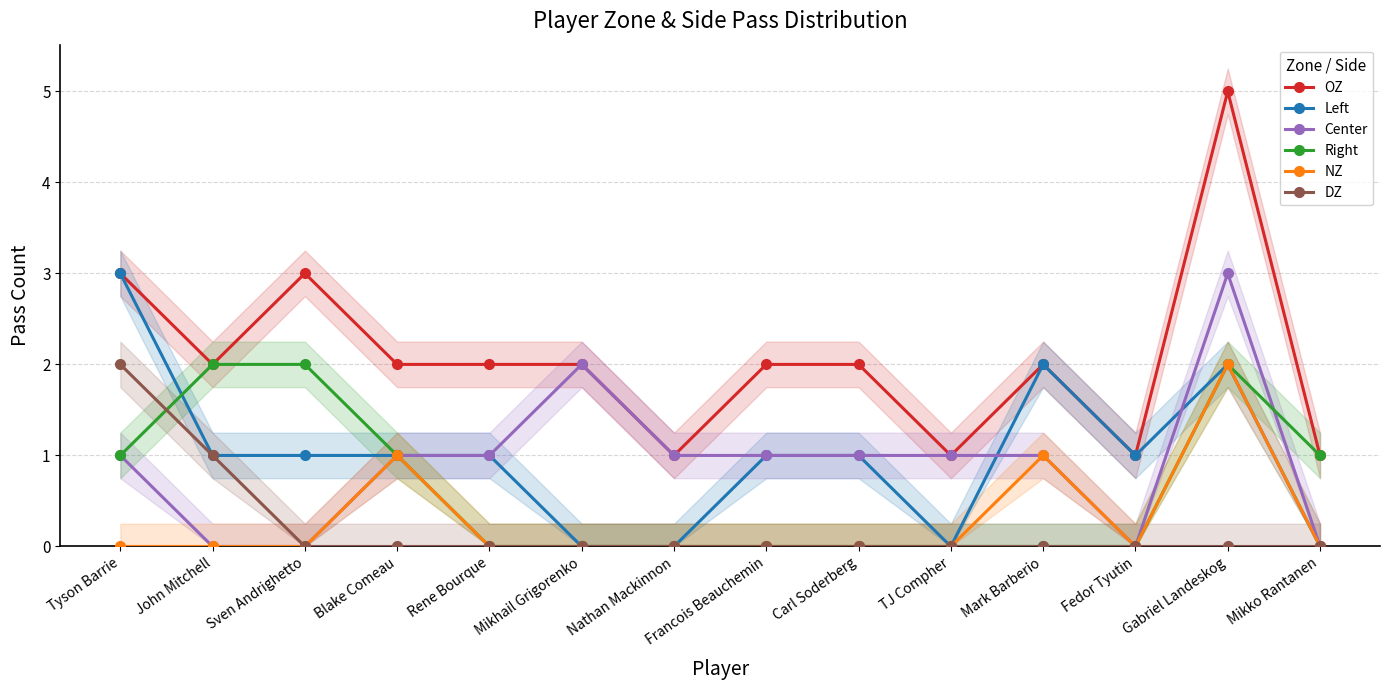

The Right series shows 2 at John Mitchell. True or false?

True